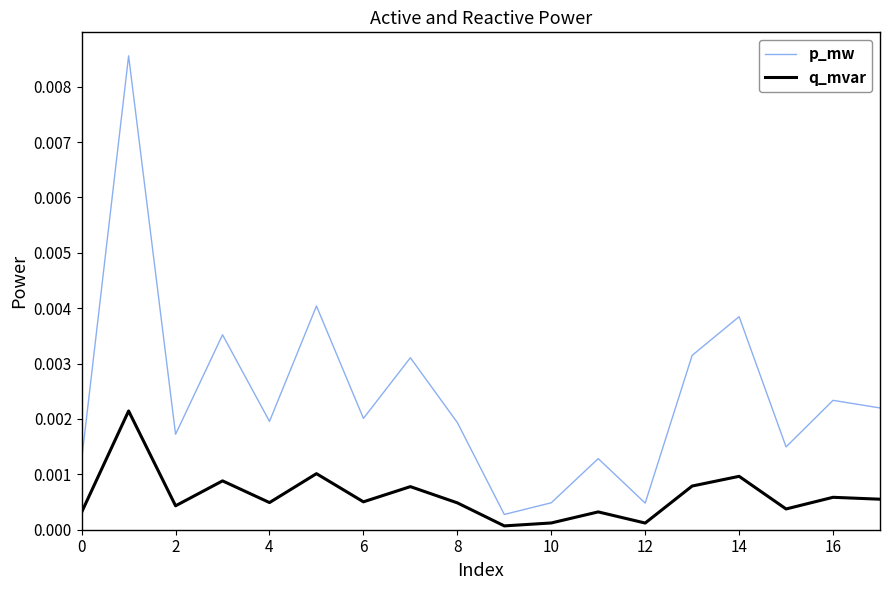

Which series has the widest spread of values?

p_mw